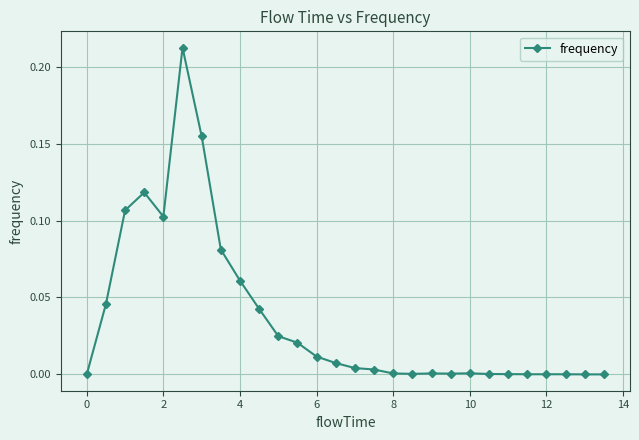

Count the number of categories in the chart.

28